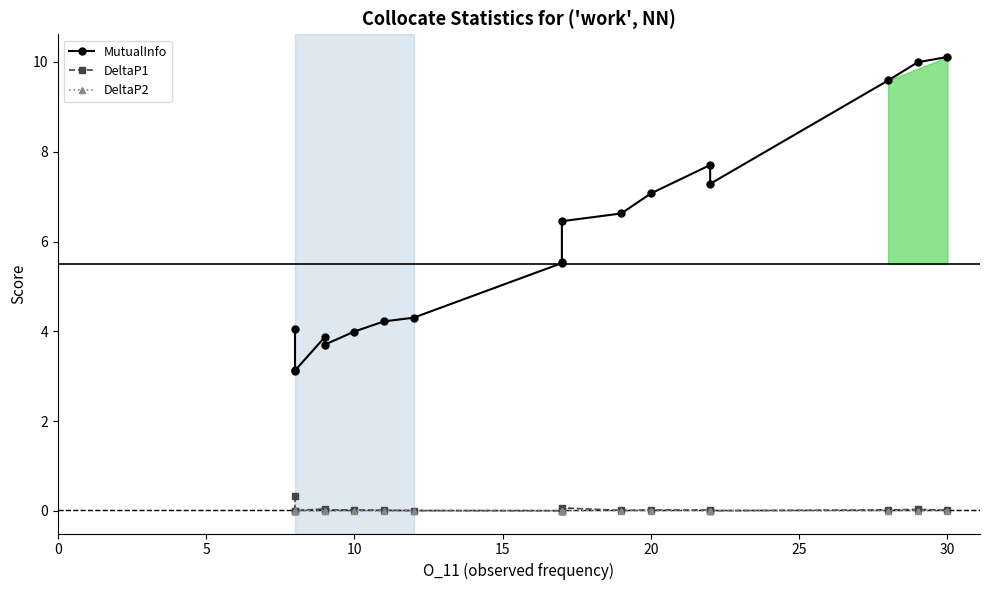

Rank the series at 20 from lowest to highest value.

DeltaP2, DeltaP1, MutualInfo